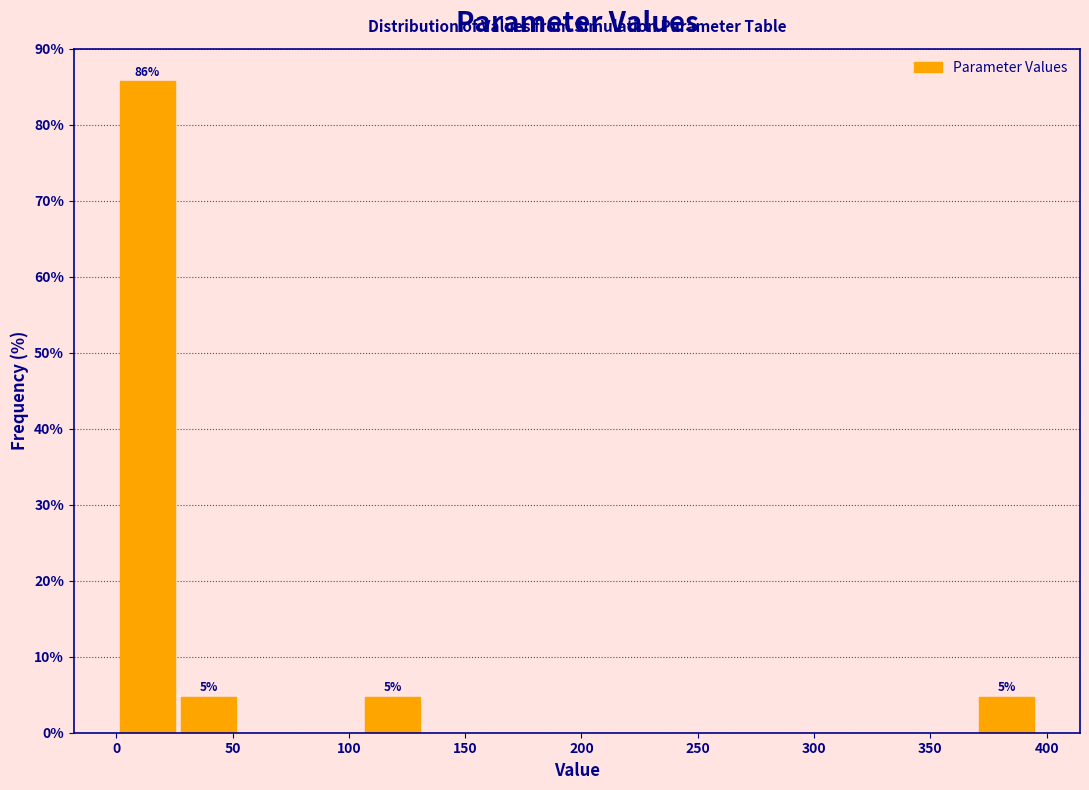

Which range on the x-axis has the tallest bar?

0 to 25